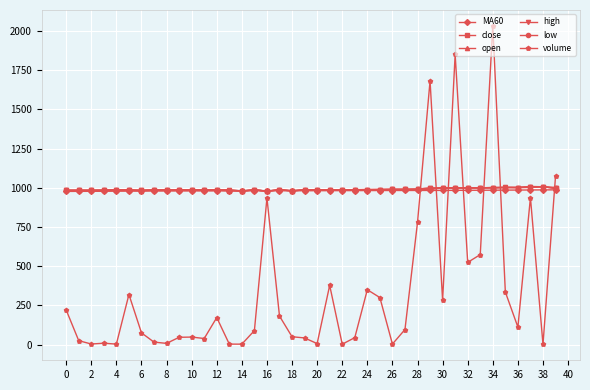

How many values in the volume series exceed 96?

20